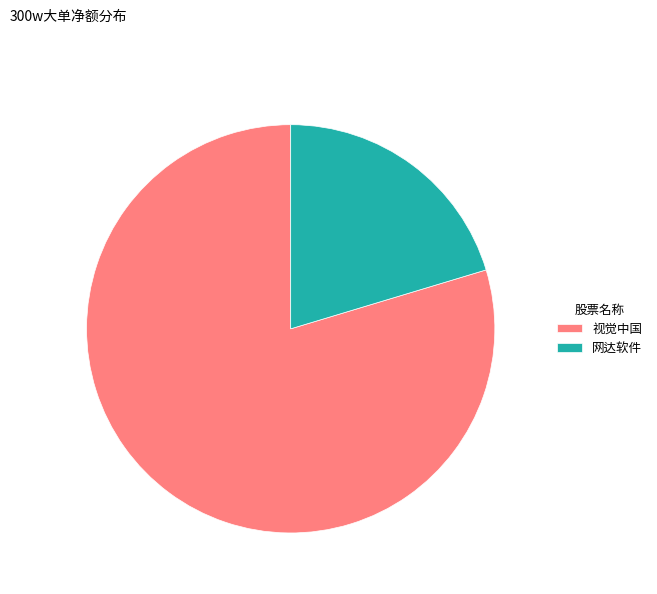

How many segments does this pie chart have?

2